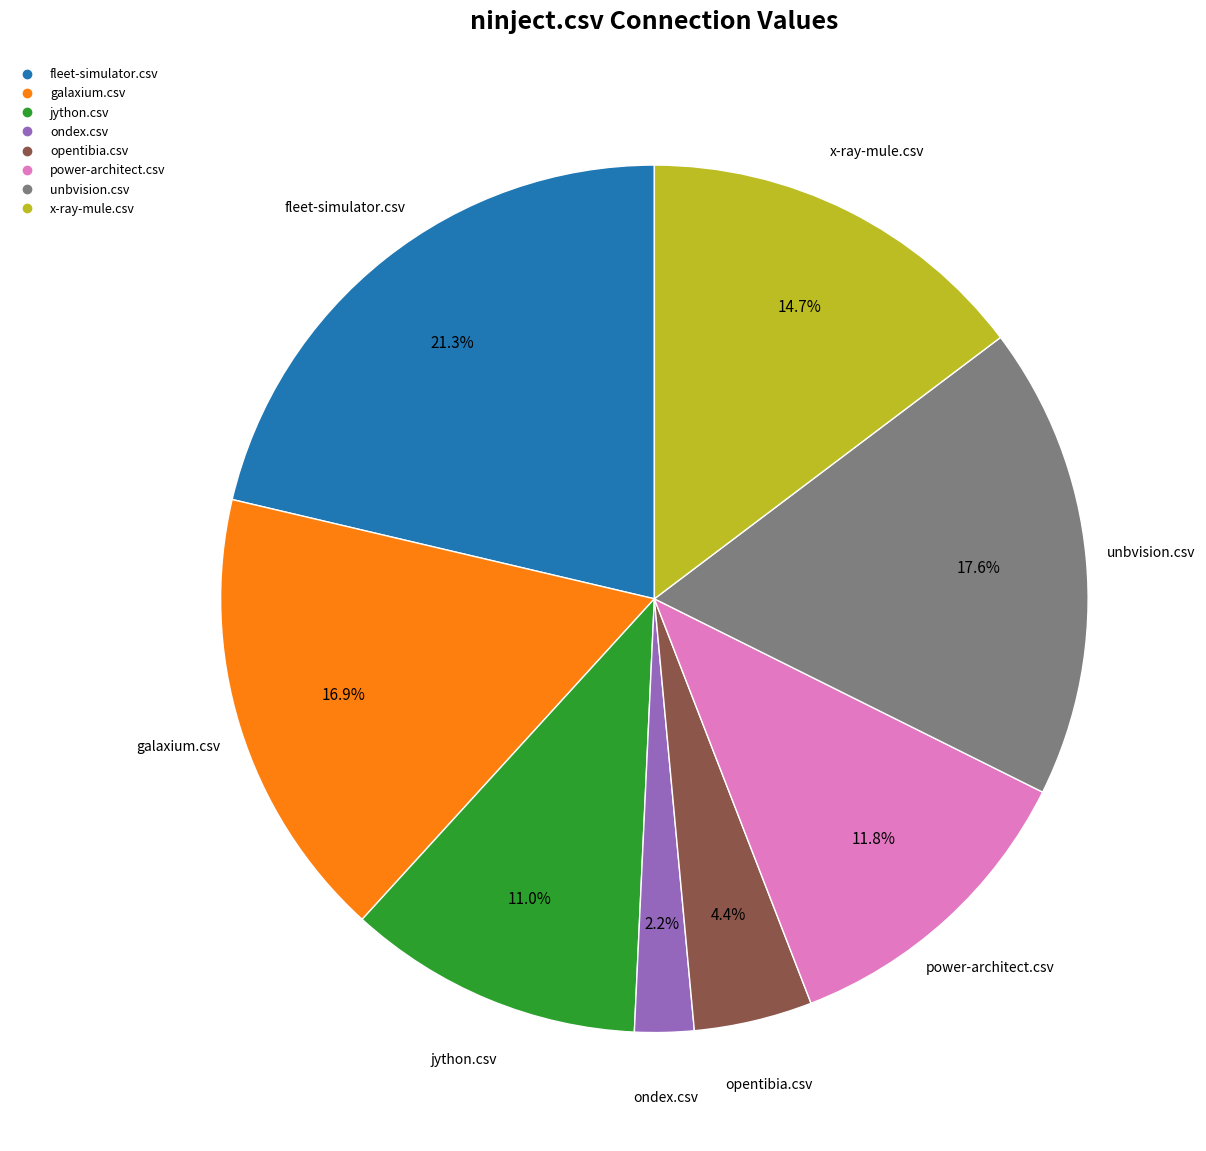

Does any single category account for the majority?

No